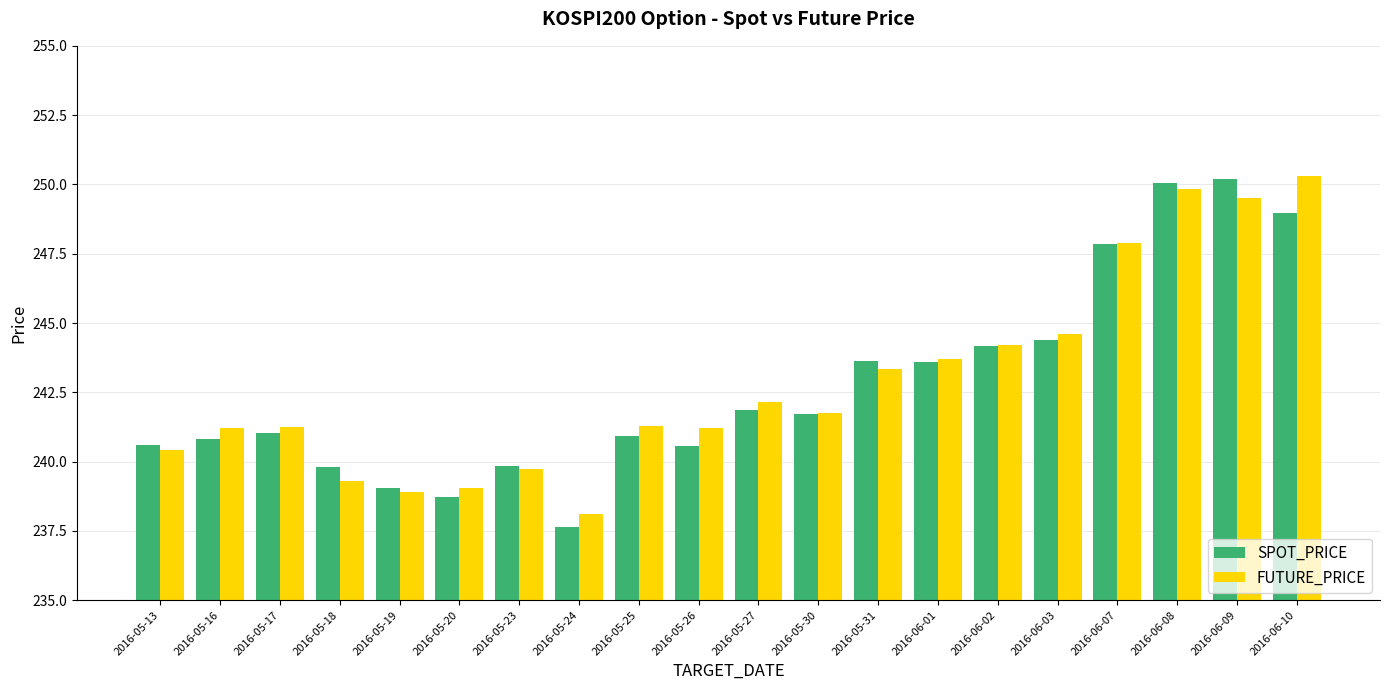

The FUTURE_PRICE series shows 242.2 at 2016-05-27. True or false?

True